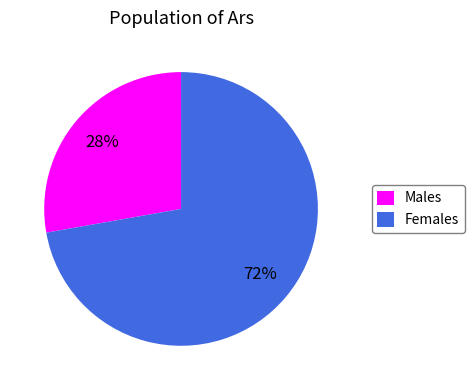

Is there a majority slice in this chart?

Yes